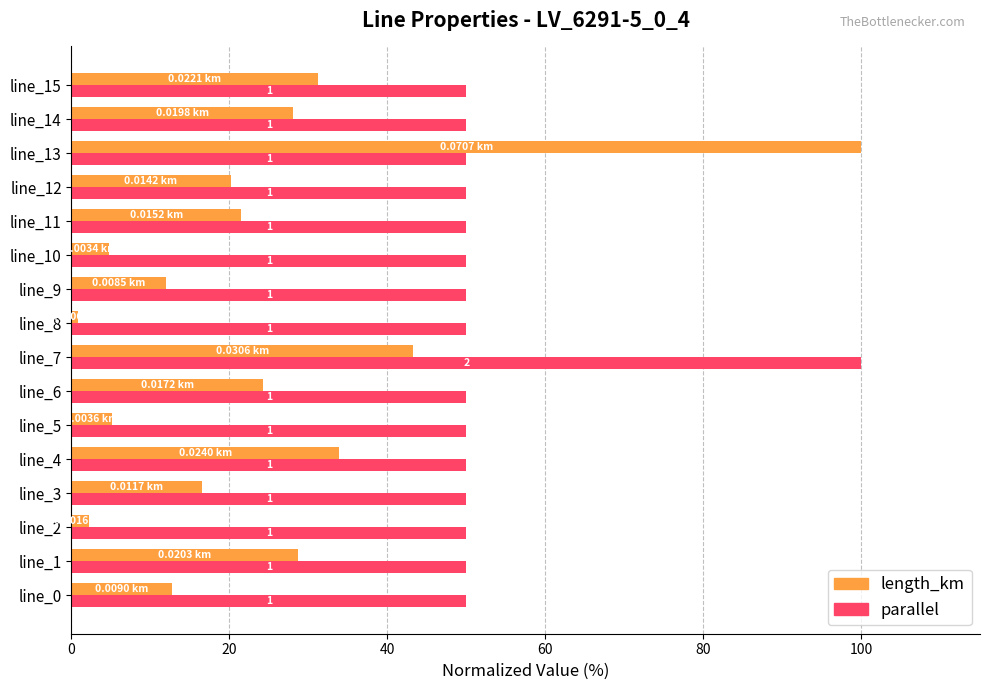

At which category does the chart reach its minimum across all series?

line_8